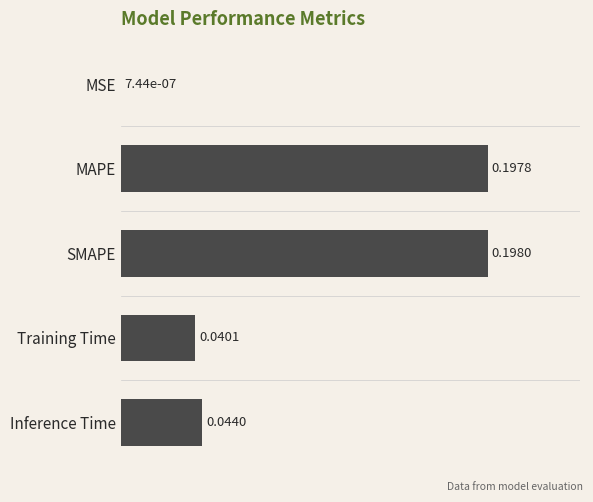

What is the sum of all values?

0.5